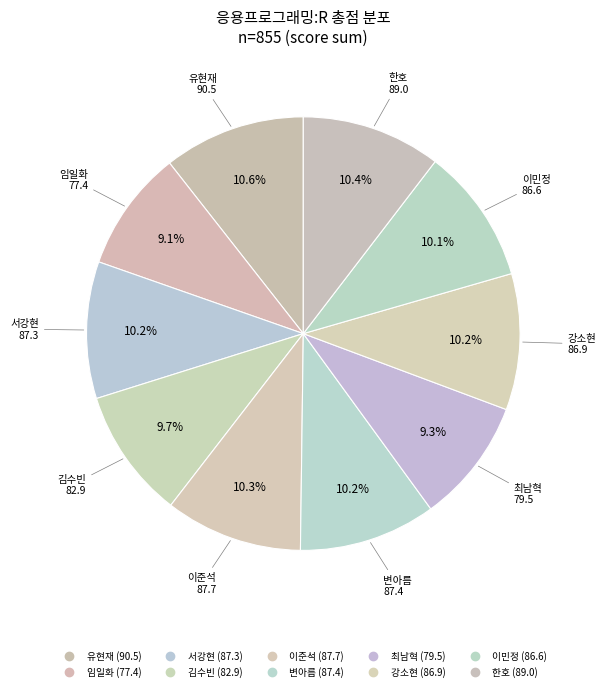

The 최남혁 slice represents 1% of the pie. True or false?

False